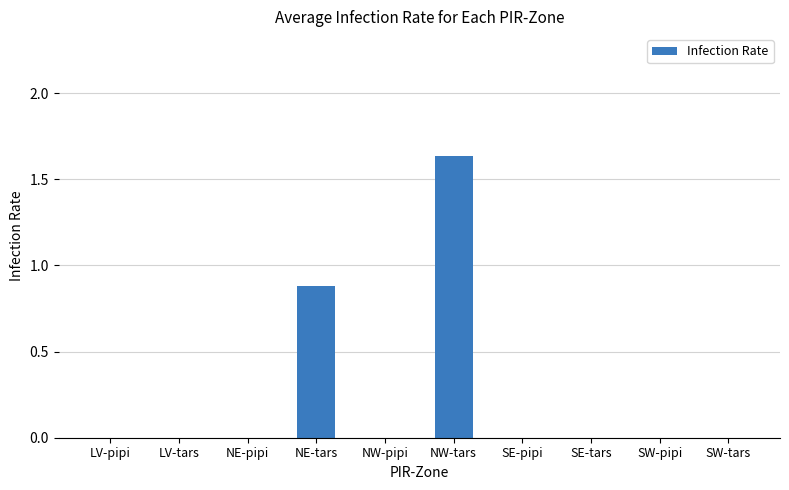

The value at LV-pipi is 0.6. True or false?

False